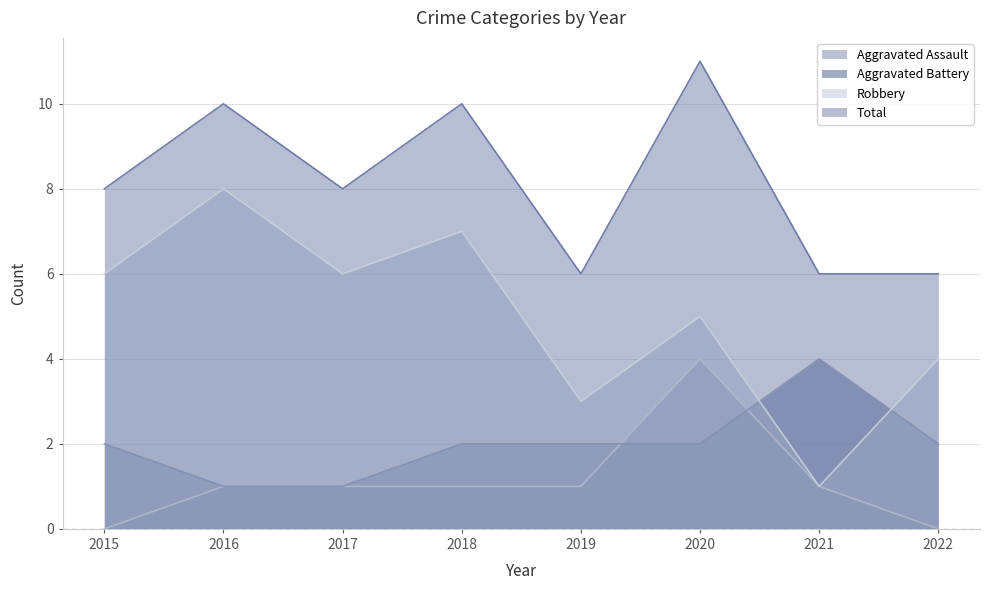

Where does the Total series first go above 8?

2016